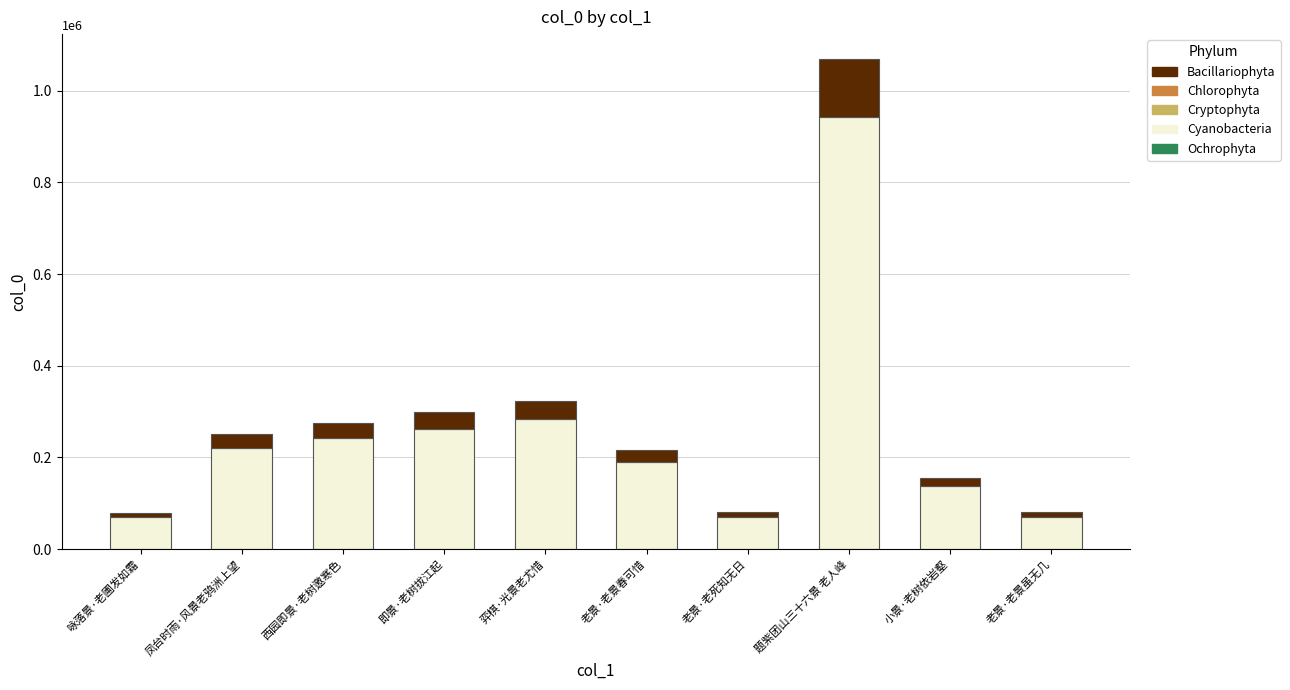

At which category is the sum across all series the highest?

题紫团山三十六景 老人峰